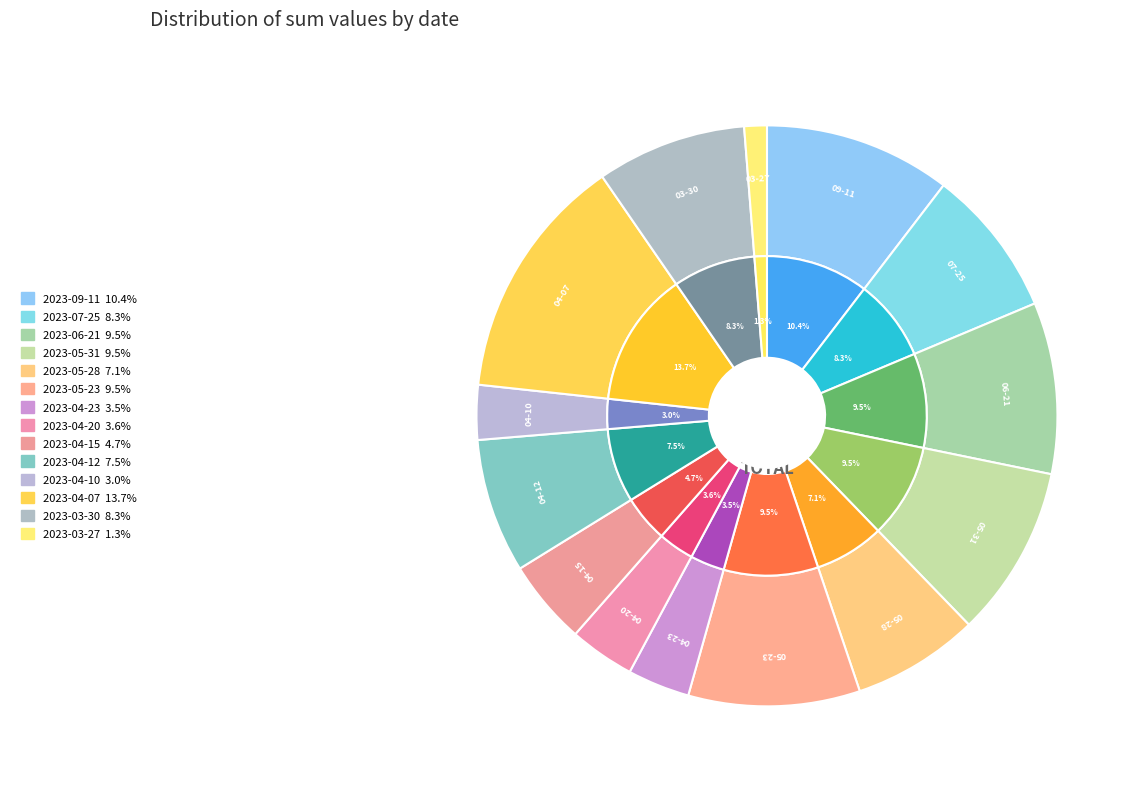

Which category has the smallest portion of the pie?

2023-03-27